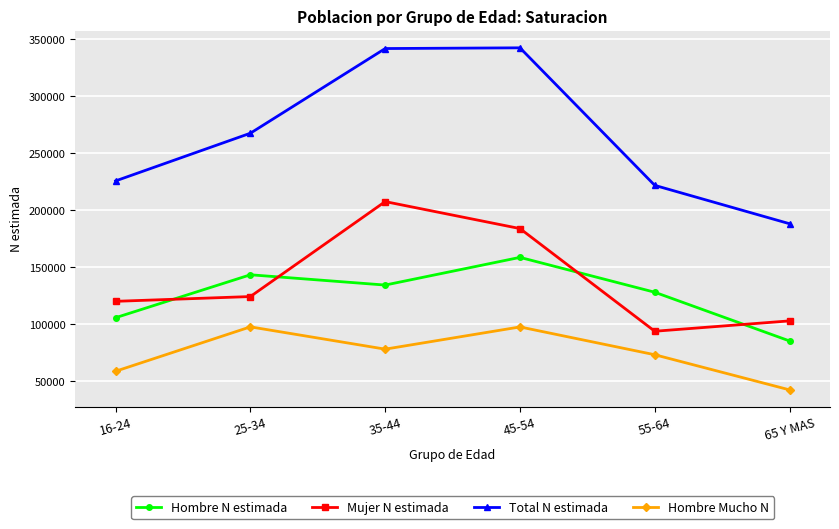

At which category does Mujer N estimada reach its first local peak?

35-44